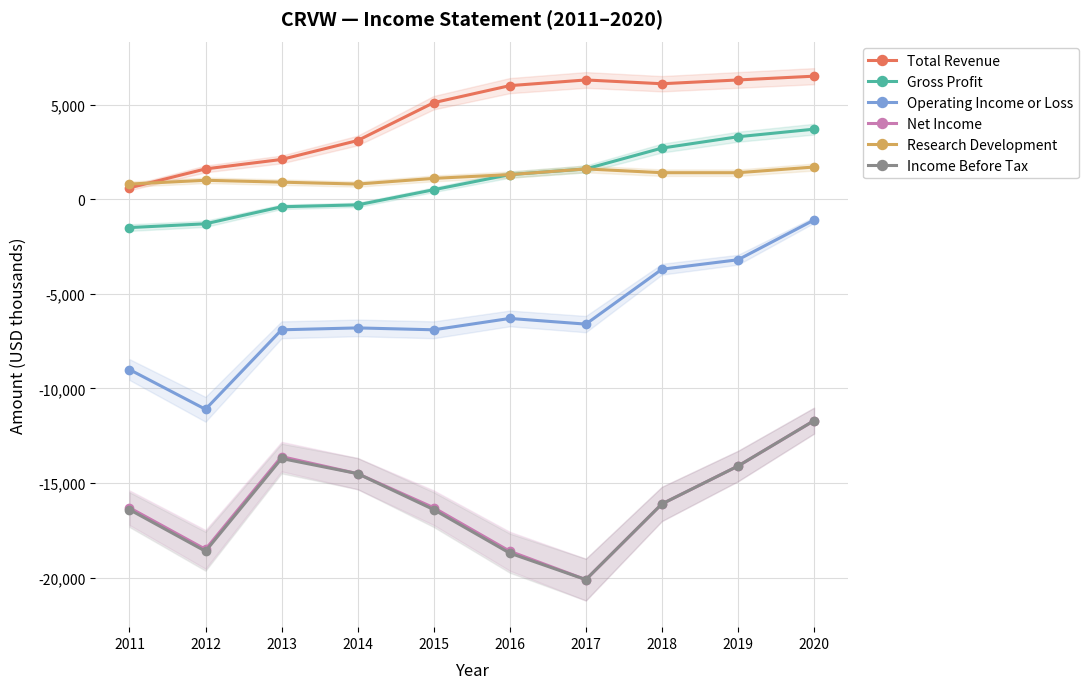

At which label does Research Development first exceed 1300?

2017